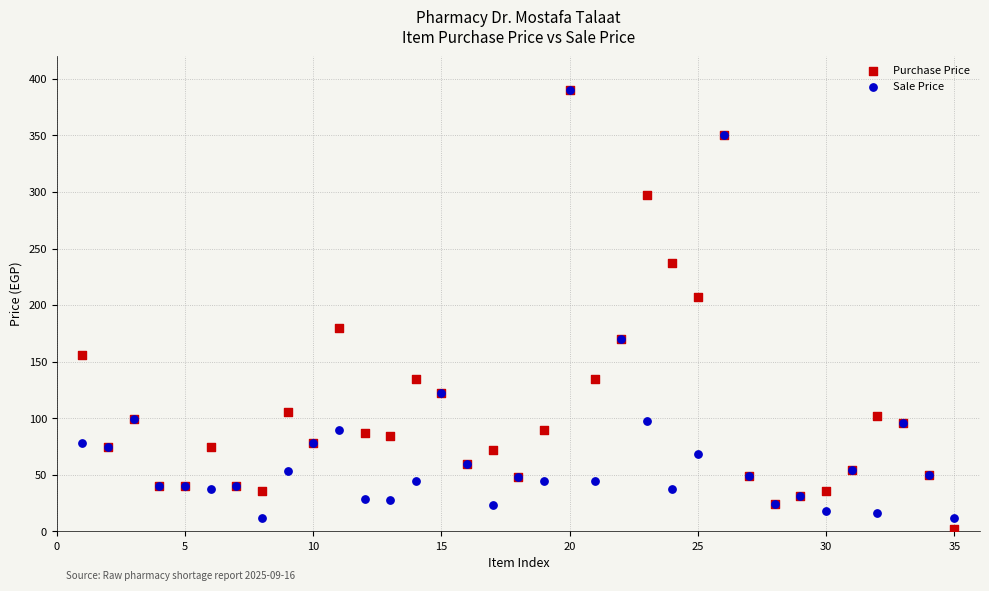

In the Sale Price series, what Y value is closest to 200?

170.0